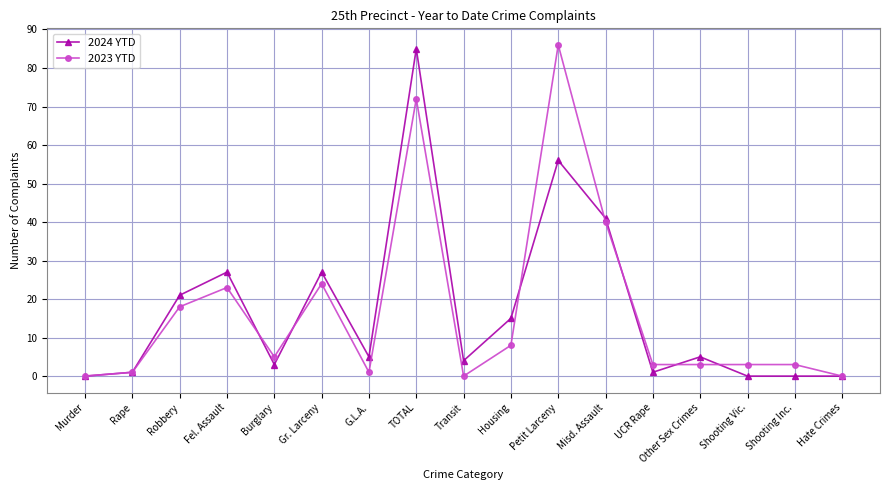

Reading left to right, what are all the values shown in this chart?

2024 YTD: 0	1	21	27	3	27	5	85	4	15	56	41	1	5	0	0	0
2023 YTD: 0	1	18	23	5	24	1	72	0	8	86	40	3	3	3	3	0